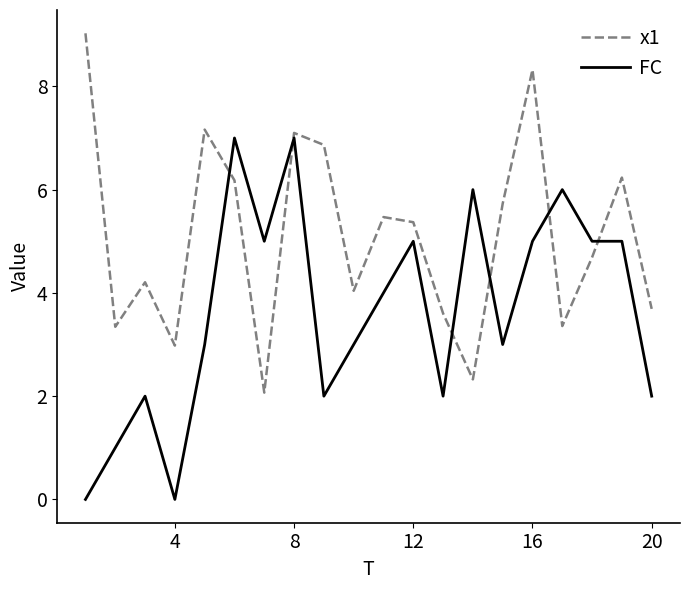

List the series in order of their peak value, highest first.

x1, FC